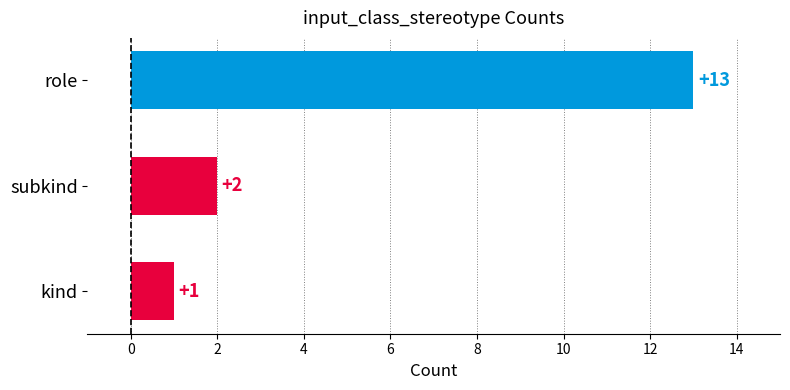

What is the change in value from kind to role?

+12